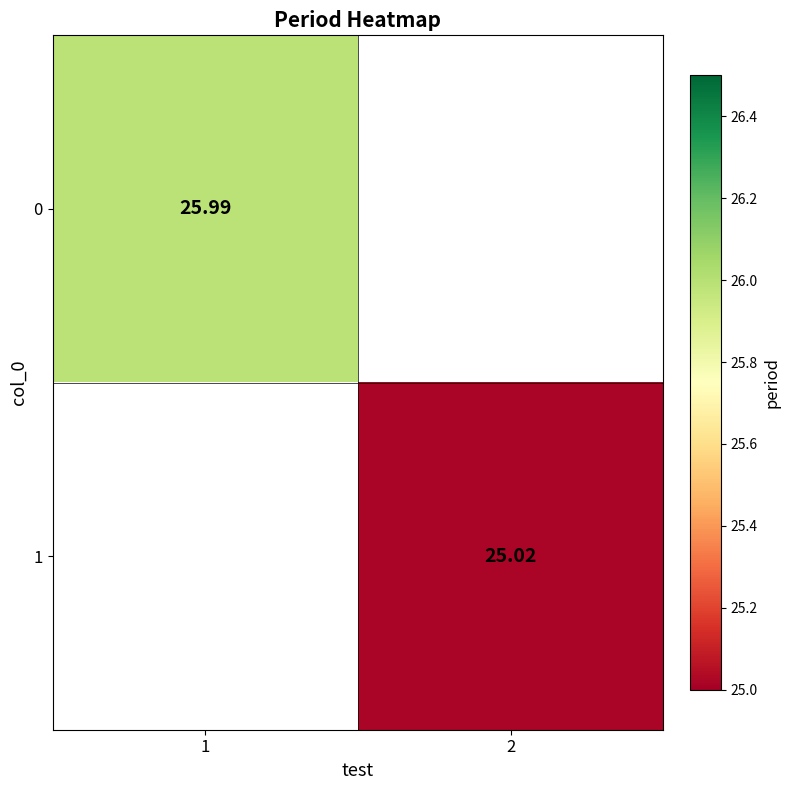

How many categories are shown in the chart?

2